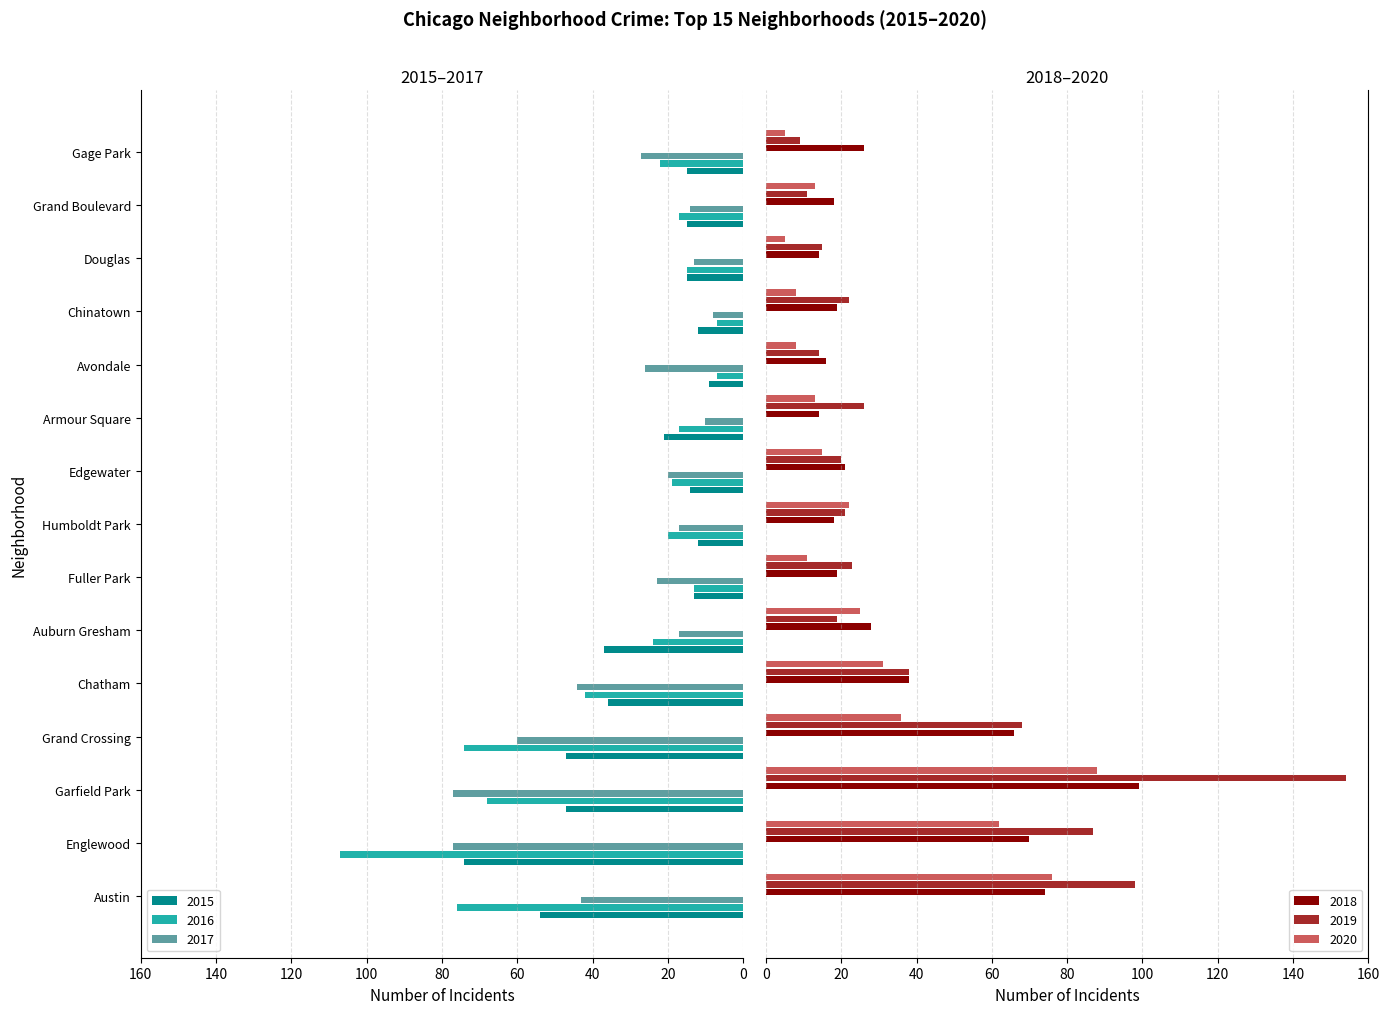

What is the lowest value of the 2016 series?

7